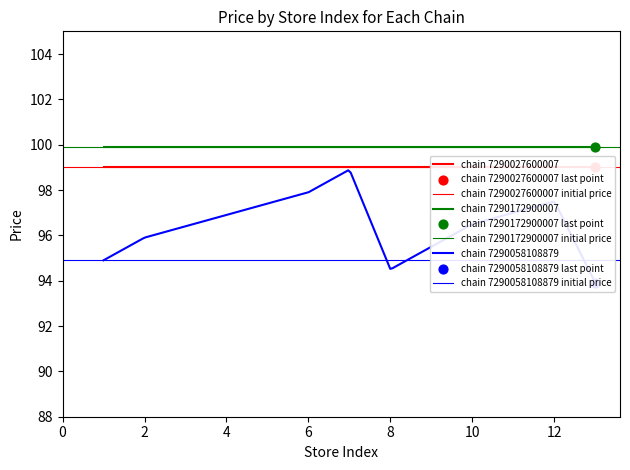

What are all the series names shown in the legend?

7290027600007, 7290172900007, 7290058108879